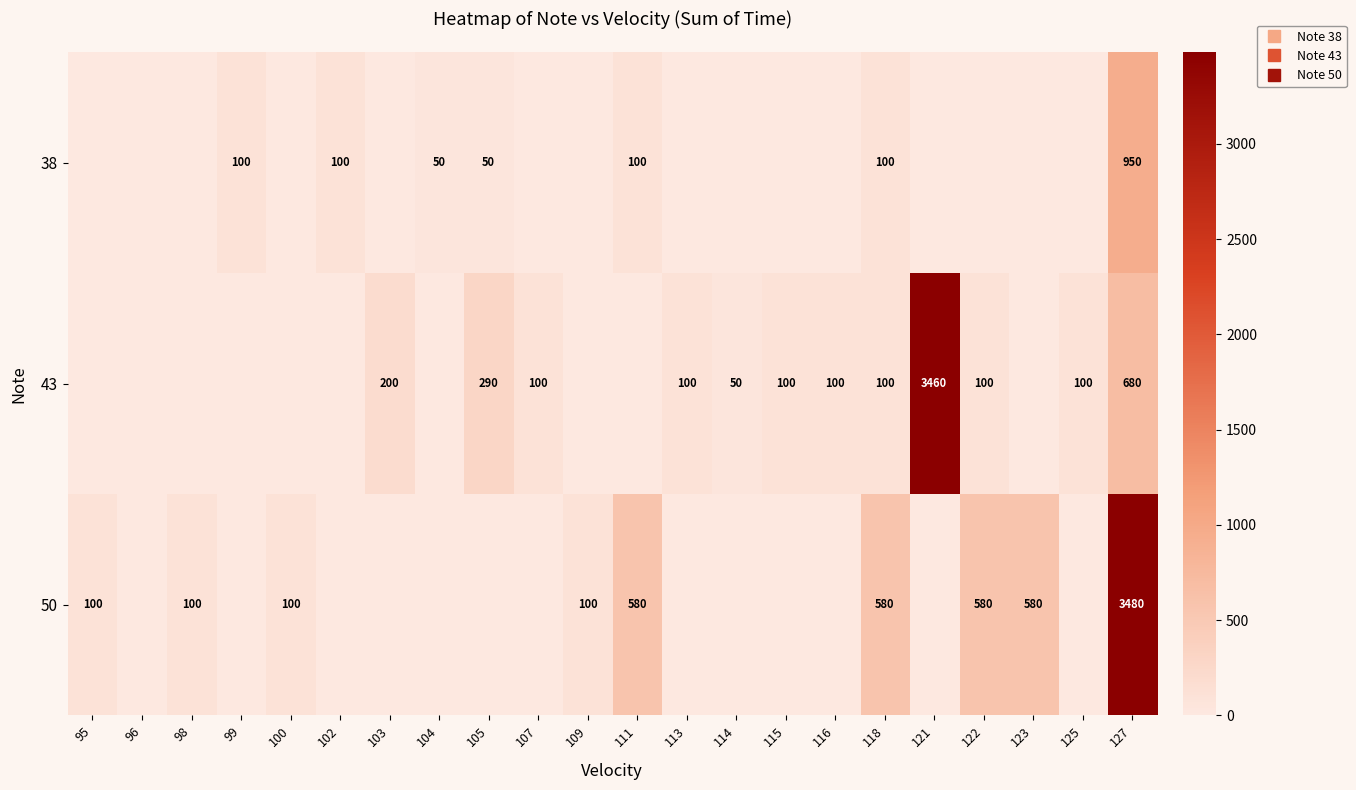

What is the total value across all series at 125?

100